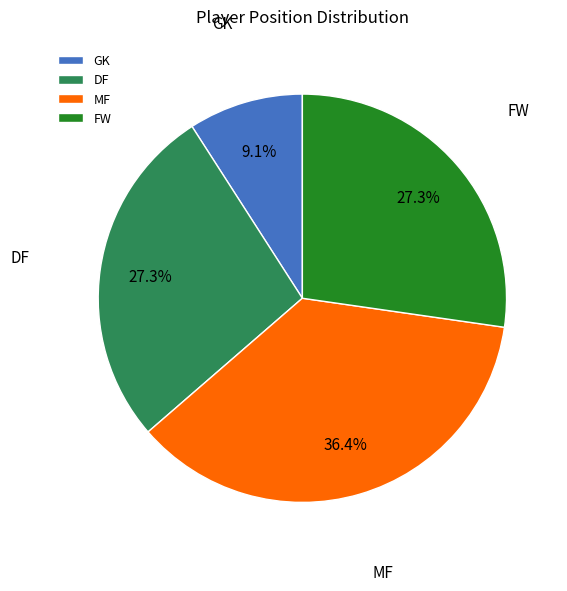

What is the ratio of the value at FW to the value at DF?

1.0